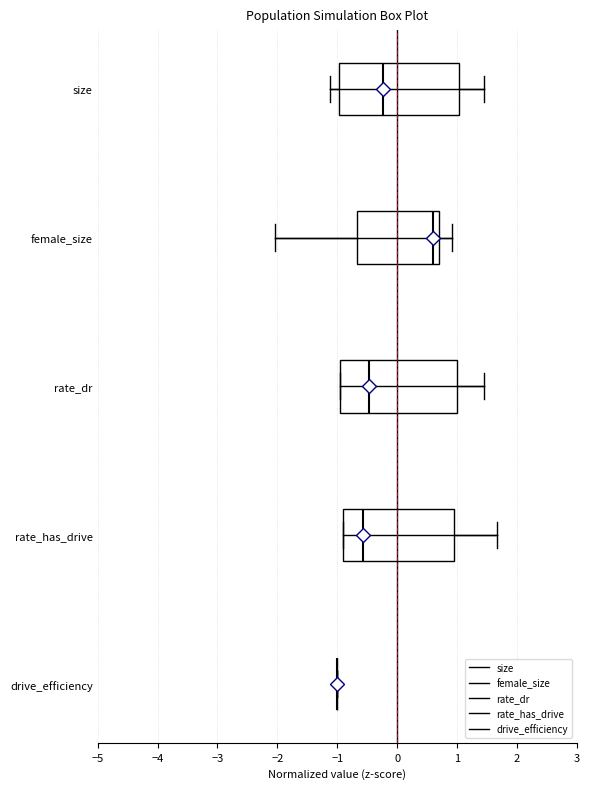

Reading bottom to top, transcribe this box plot: for each box, give where its median line is, the range the box spans, and where its two whiskers end, as read against the x-axis. The values are not printed on the chart, so give them approximately, as read against the axis.

drive_efficiency: box collapsed to a line at -1.0, whiskers -1.0 to -1.0
rate_has_drive: median -0.6, box -0.9 to 0.9, whiskers -0.9 to 1.7
rate_dr: median -0.5, box -1.0 to 1.0, whiskers -1.0 to 1.4
female_size: median 0.6, box -0.7 to 0.7, whiskers -2.0 to 0.9
size: median -0.2, box -1.0 to 1.0, whiskers -1.1 to 1.5